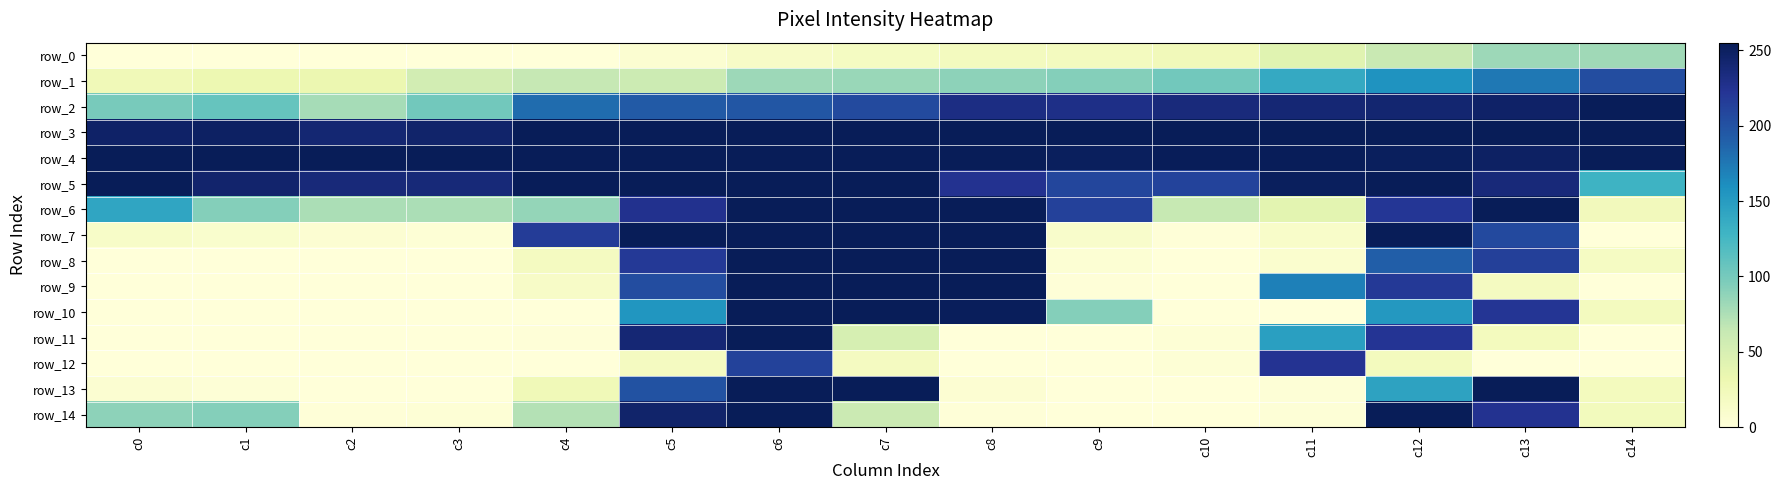

The row_1 series shows 54 at c3. True or false?

True